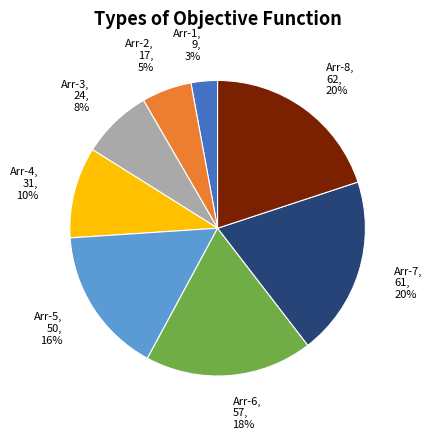

Is the sum of Arr-5, 50, 16% and Arr-7, 61, 20% greater than half?

No